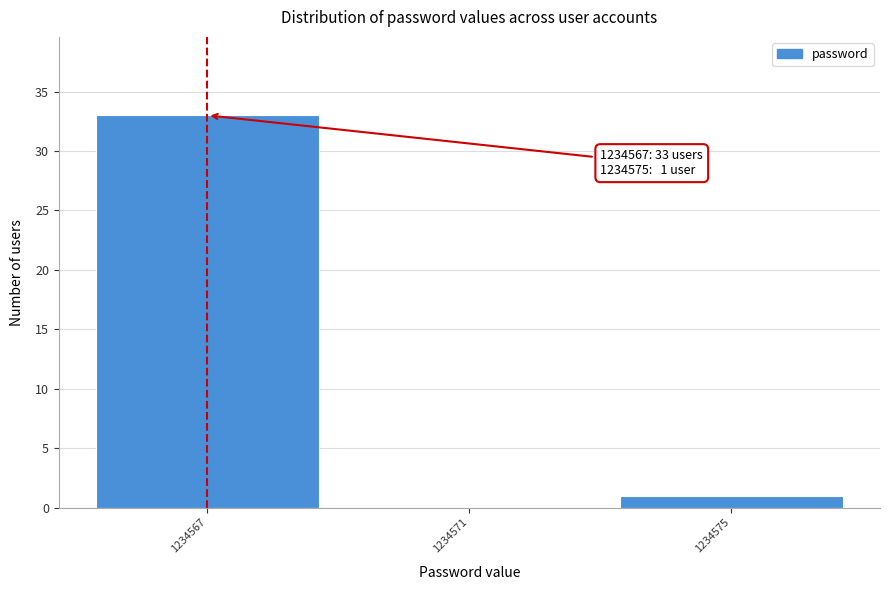

Which range on the x-axis has the tallest bar?

1234565 to 1234569